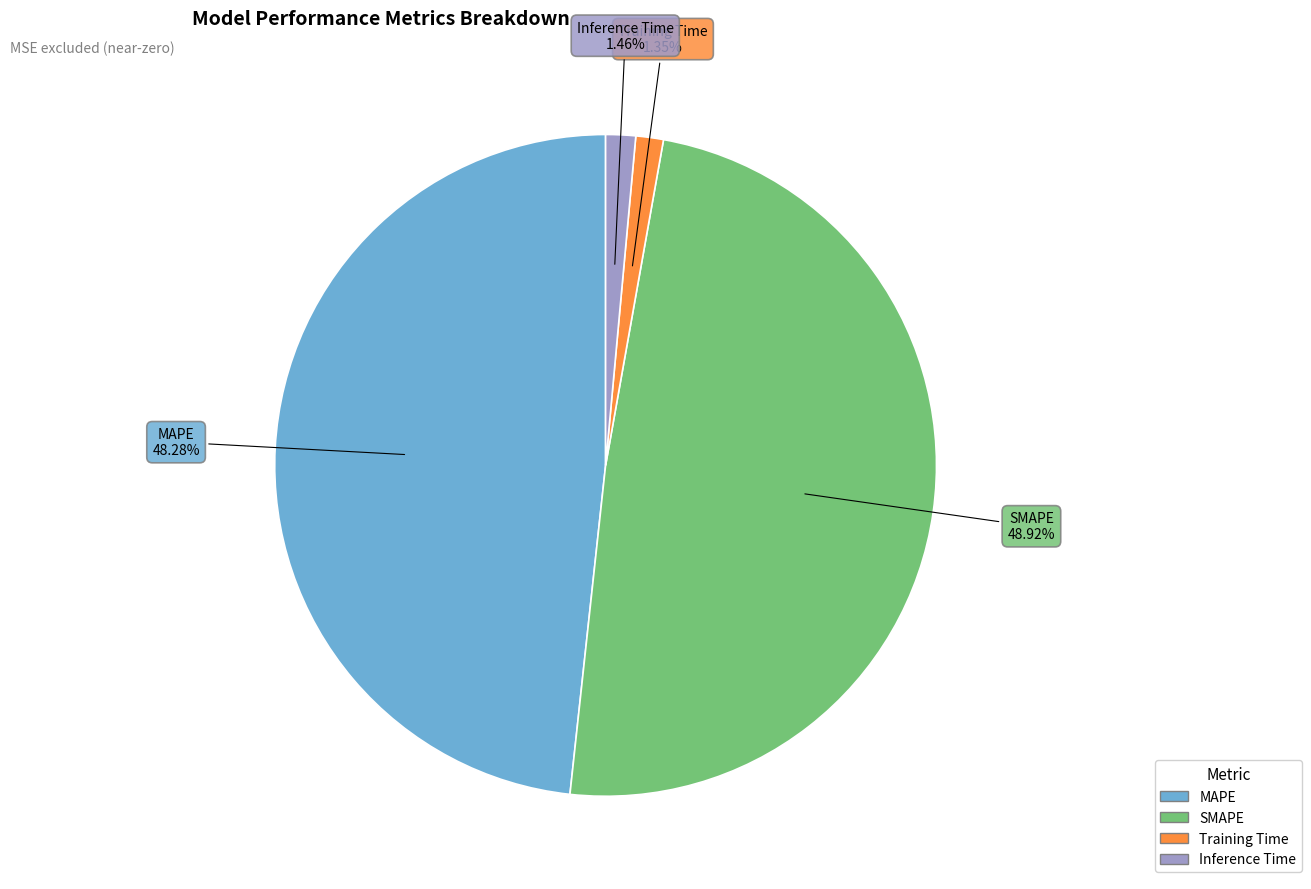

The Training Time slice represents 11% of the pie. True or false?

False